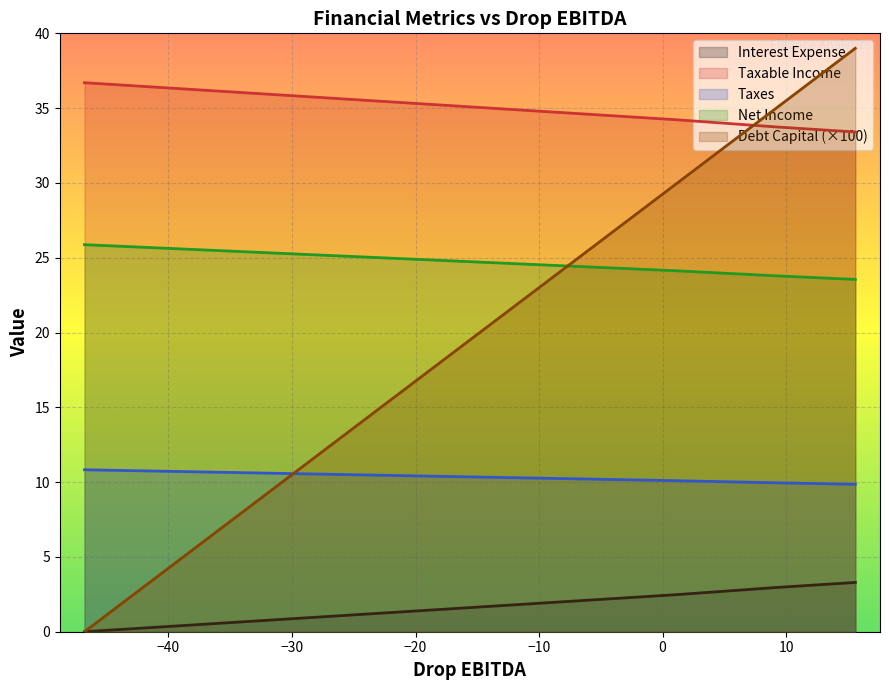

Reading left to right, what are all the values shown in this chart?

debt_capital: 0.0	5.0	10.0	15.0	20.0	25.0	30.0	35.0	39.0
interest_expense: 0.0	0.4	0.8	1.2	1.7	2.1	2.5	3.0	3.3
taxable_income: 36.7	36.3	35.9	35.5	35.0	34.6	34.2	33.7	33.4
taxes: 10.8	10.7	10.6	10.5	10.3	10.2	10.1	10.0	9.9
net_income: 25.9	25.6	25.3	25.0	24.7	24.4	24.1	23.8	23.6